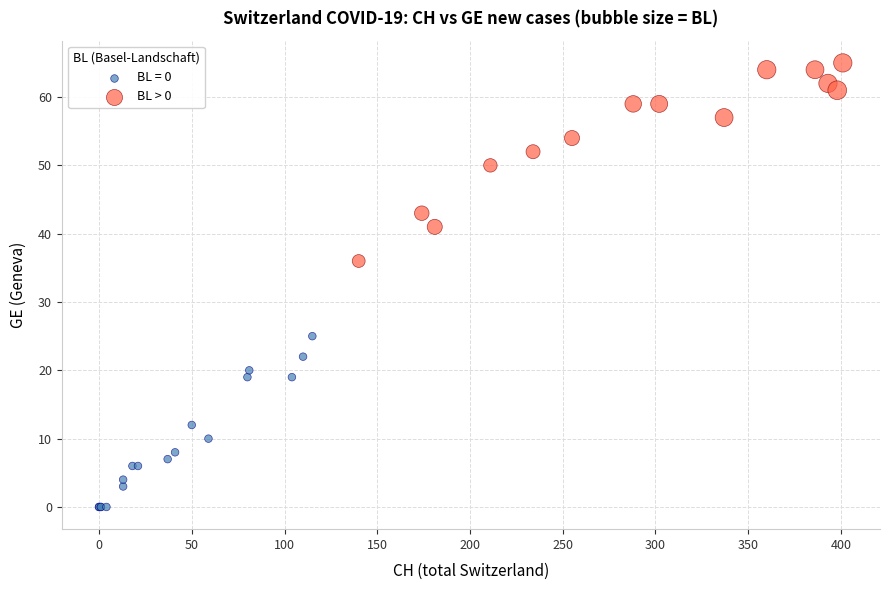

Which series reaches the maximum Y coordinate?

BL > 0